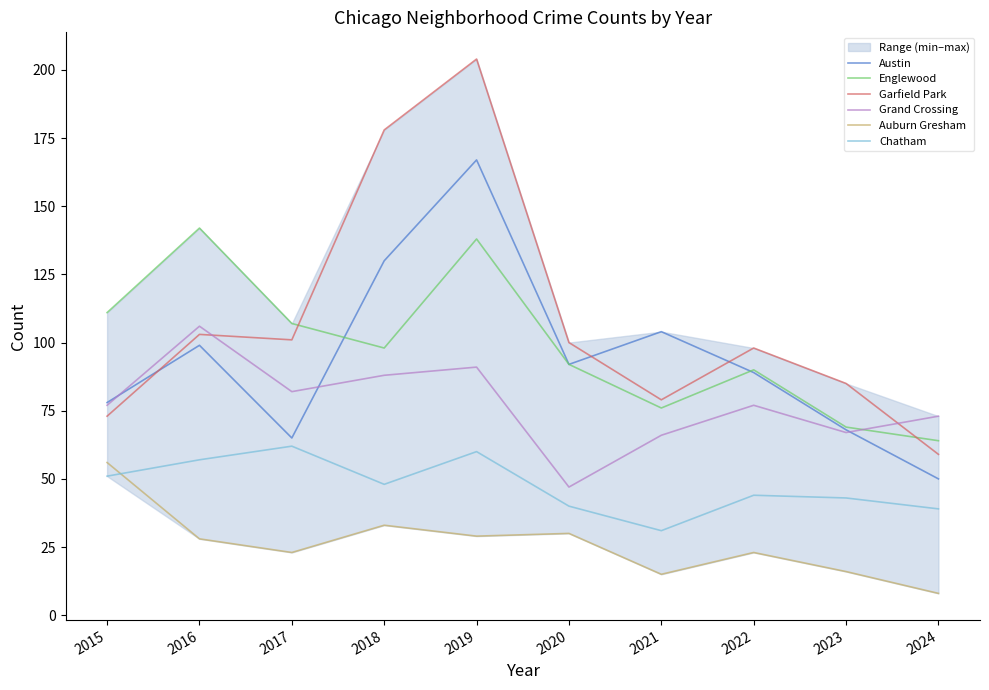

Reading right to left, transcribe all the data shown in this chart.

Austin: 2024=50	2023=68	2022=89	2021=104	2020=92	2019=167	2018=130	2017=65	2016=99	2015=78
Englewood: 2024=64	2023=69	2022=90	2021=76	2020=92	2019=138	2018=98	2017=107	2016=142	2015=111
Garfield Park: 2024=59	2023=85	2022=98	2021=79	2020=100	2019=204	2018=178	2017=101	2016=103	2015=73
Grand Crossing: 2024=73	2023=67	2022=77	2021=66	2020=47	2019=91	2018=88	2017=82	2016=106	2015=77
Auburn Gresham: 2024=8	2023=16	2022=23	2021=15	2020=30	2019=29	2018=33	2017=23	2016=28	2015=56
Chatham: 2024=39	2023=43	2022=44	2021=31	2020=40	2019=60	2018=48	2017=62	2016=57	2015=51